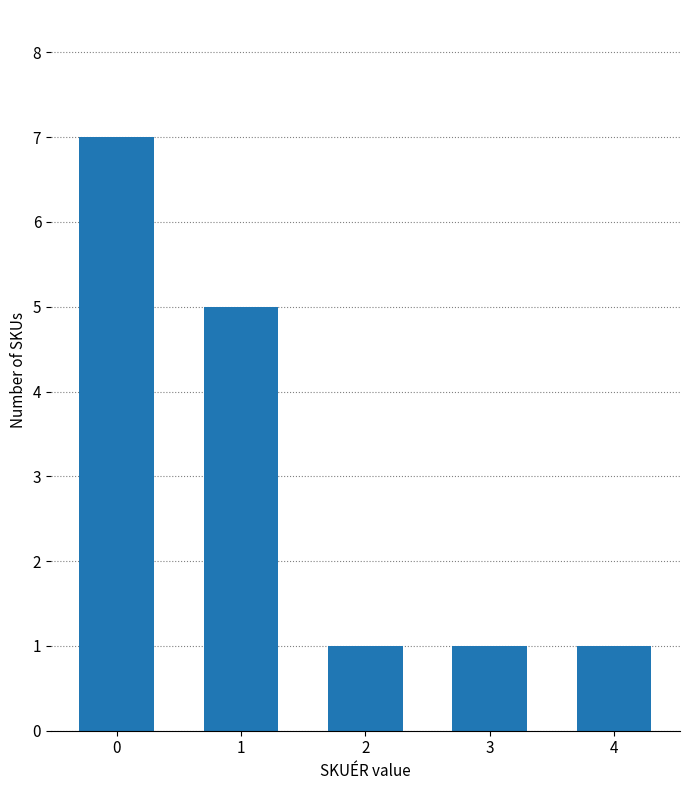

What is the value of the 3rd bar from the left?

1